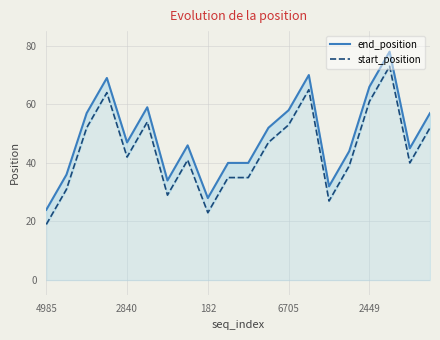

Which series has the largest range (max minus min)?

end_position